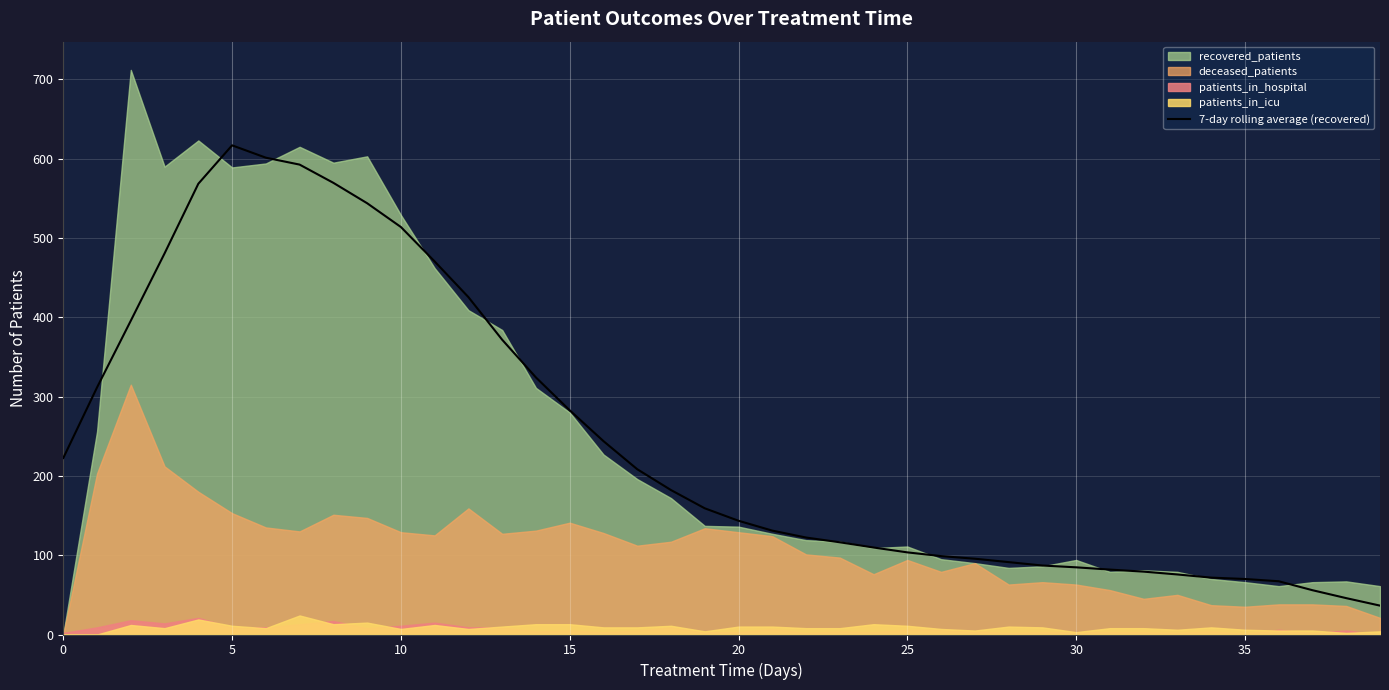

What is the approximate value at 10?

513.9